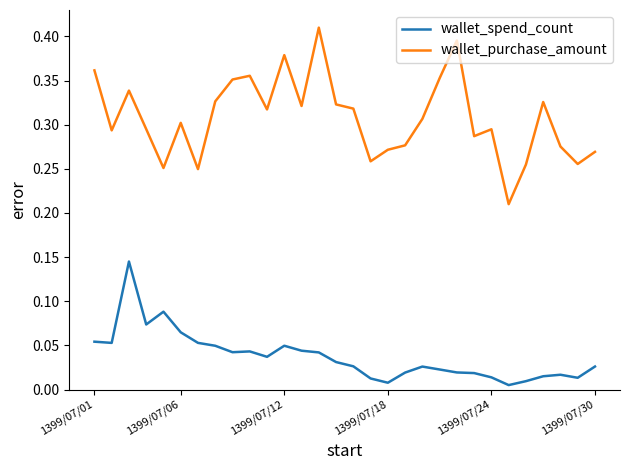

Rank the series by their maximum value, from lowest to highest.

wallet_spend_count, wallet_purchase_amount